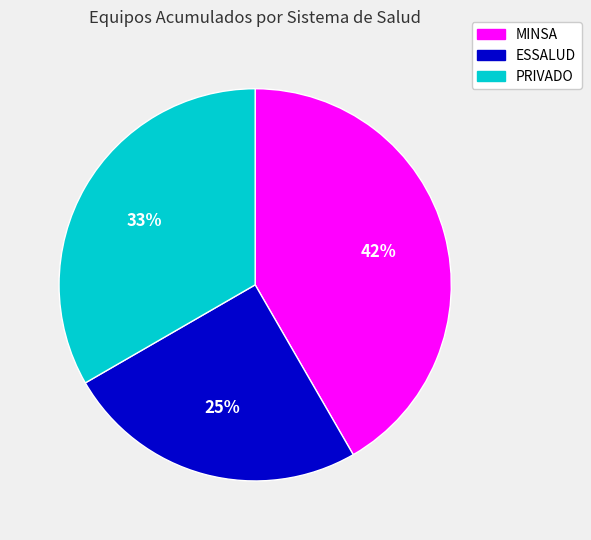

Which slice is the smallest?

ESSALUD